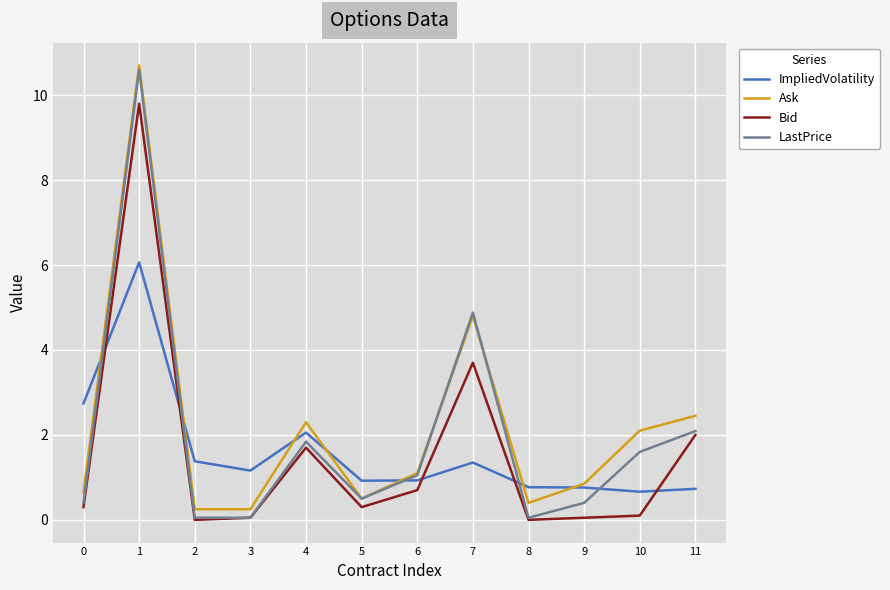

Is the value of ImpliedVolatility at 9 greater than the value of Ask at 5?

Yes